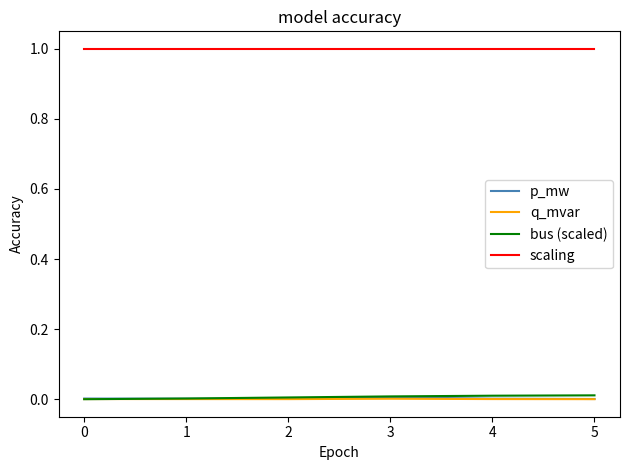

True or false: bus (scaled) and scaling intersect in this chart.

False